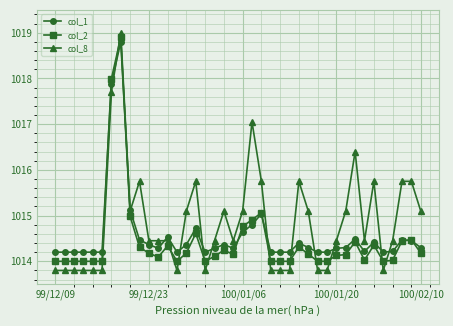

What is the highest value of the col_1 series?

1018.8